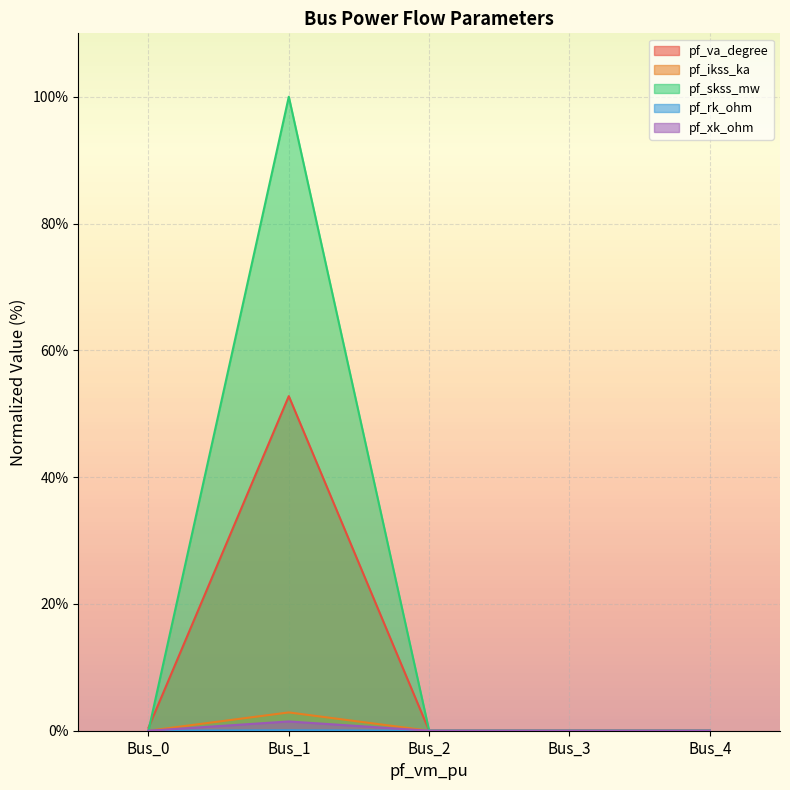

True or false: pf_xk_ohm and pf_va_degree intersect in this chart.

False